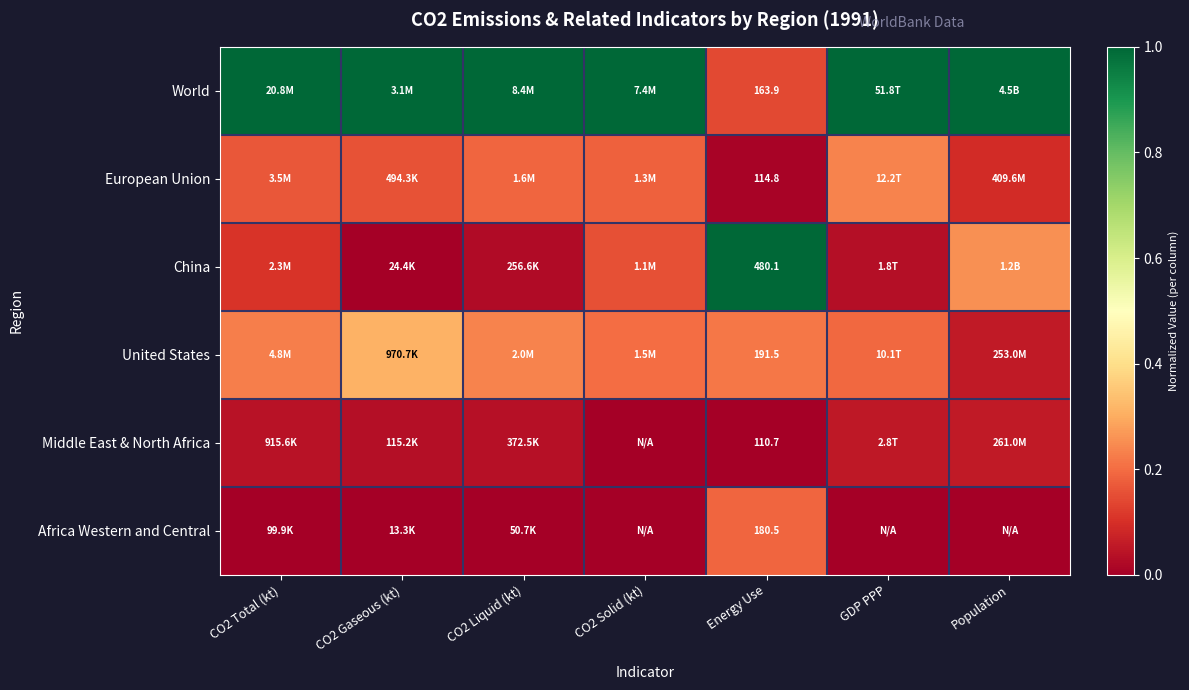

How many values in the World series are below 1?

1